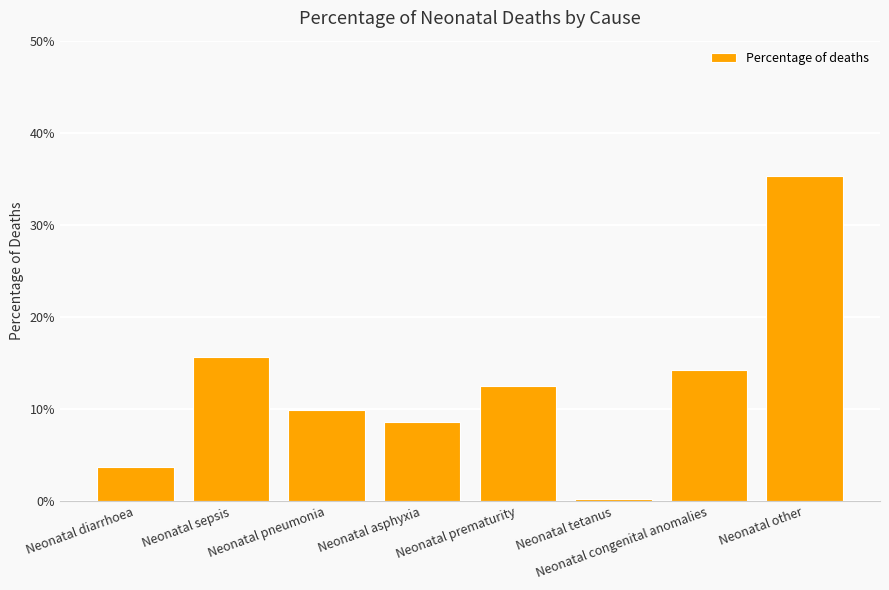

What value does the data have at Neonatal sepsis?

0.2